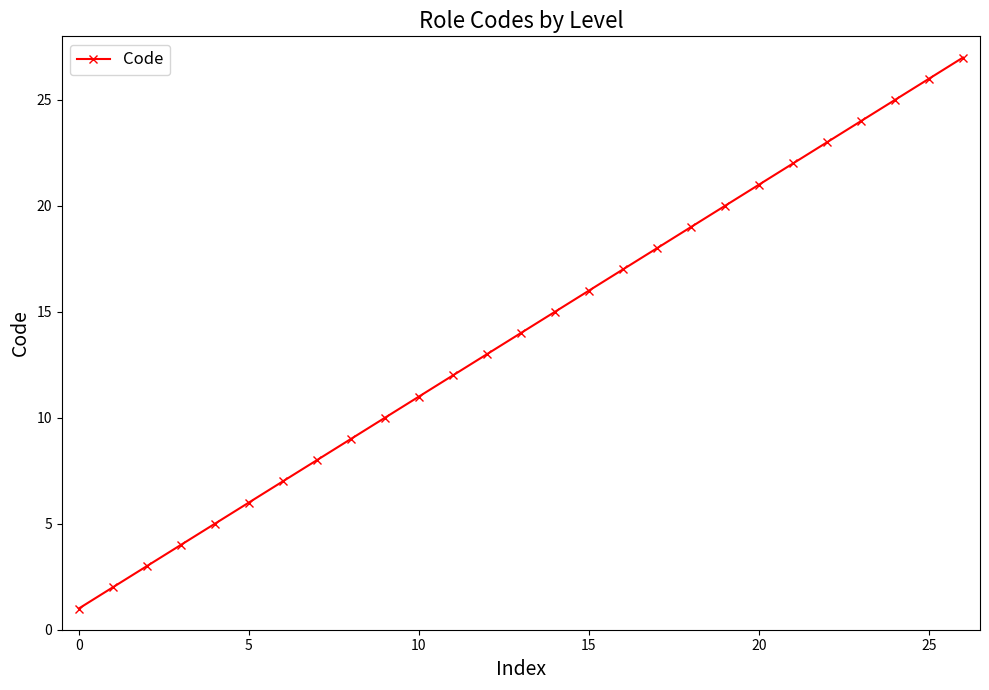

What is the difference between the second highest and minimum values?

25